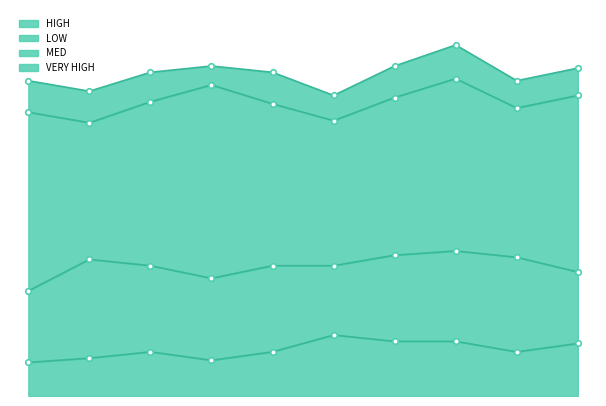

True or false: LOW and VERY HIGH intersect in this chart.

False